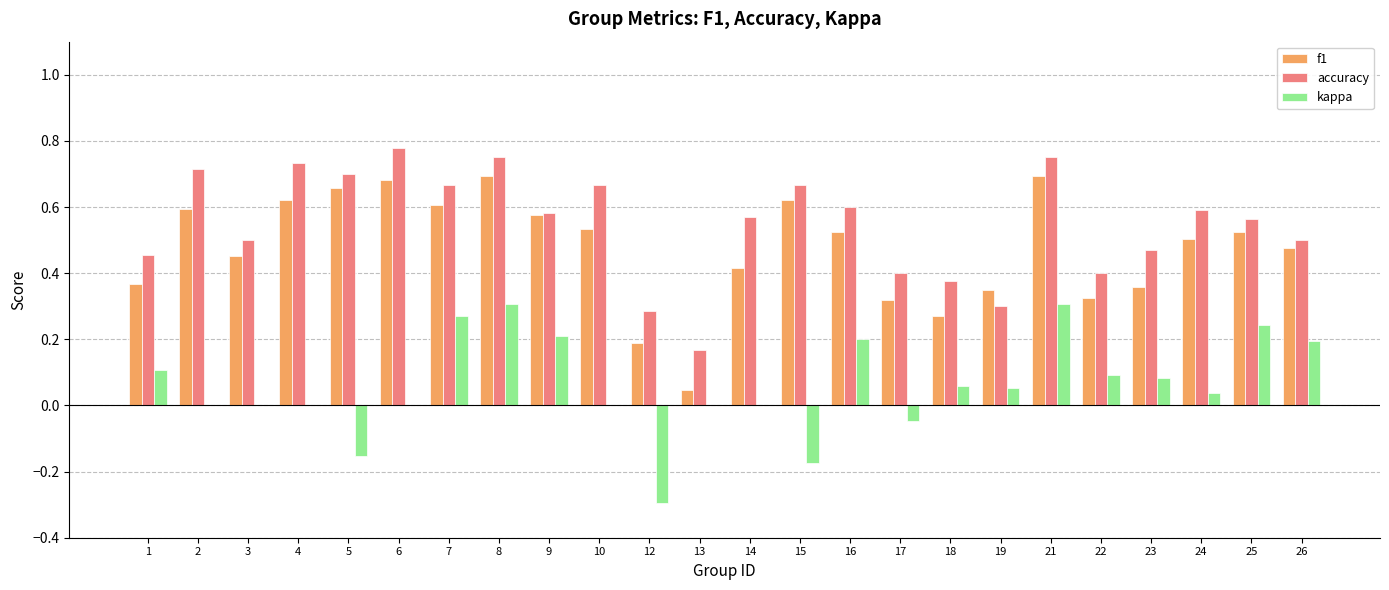

Between 15 and 17, which series saw the biggest shift?

f1